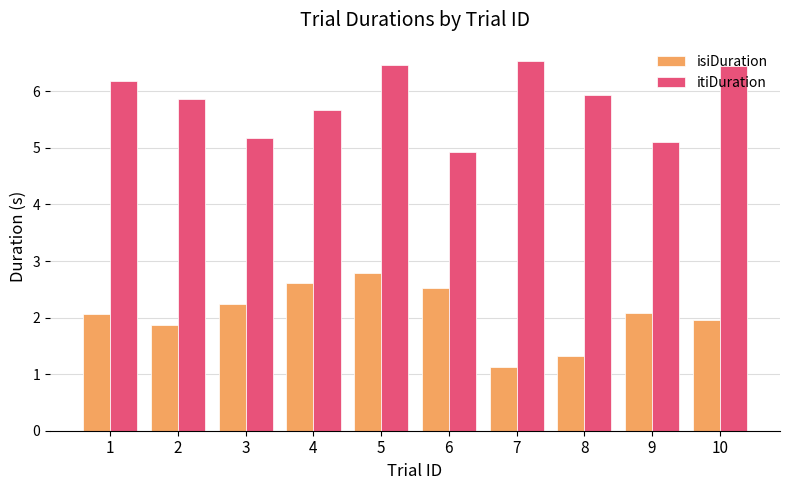

What is the difference between the highest and lowest values at 1?

4.1